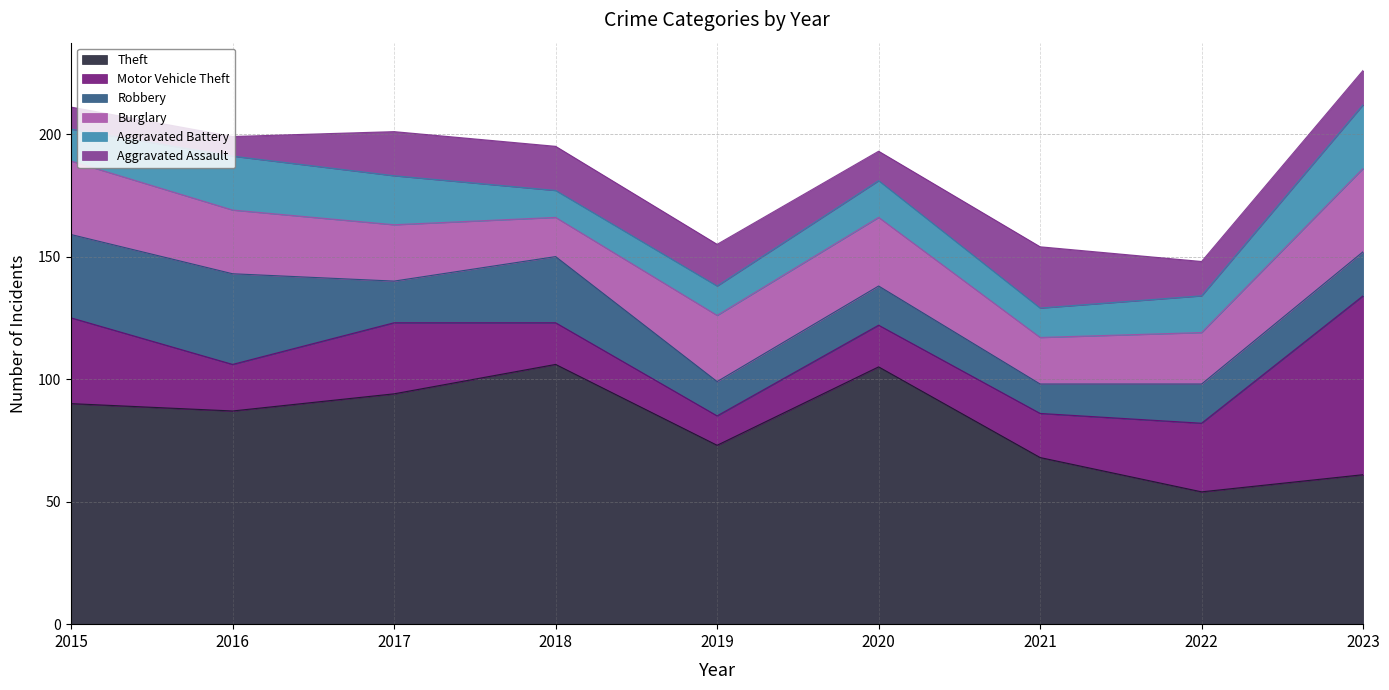

What is the average value of the Robbery series?

21